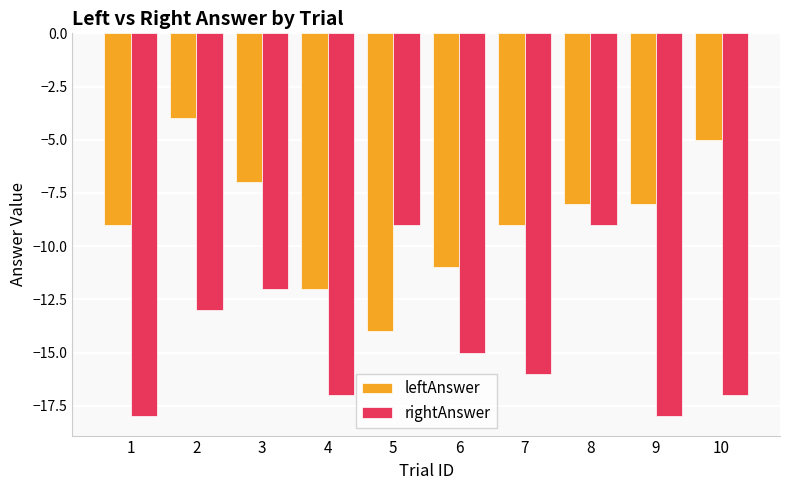

Reading left to right, what are all the values shown in this chart?

leftAnswer: -9	-4	-7	-12	-14	-11	-9	-8	-8	-5
rightAnswer: -18	-13	-12	-17	-9	-15	-16	-9	-18	-17